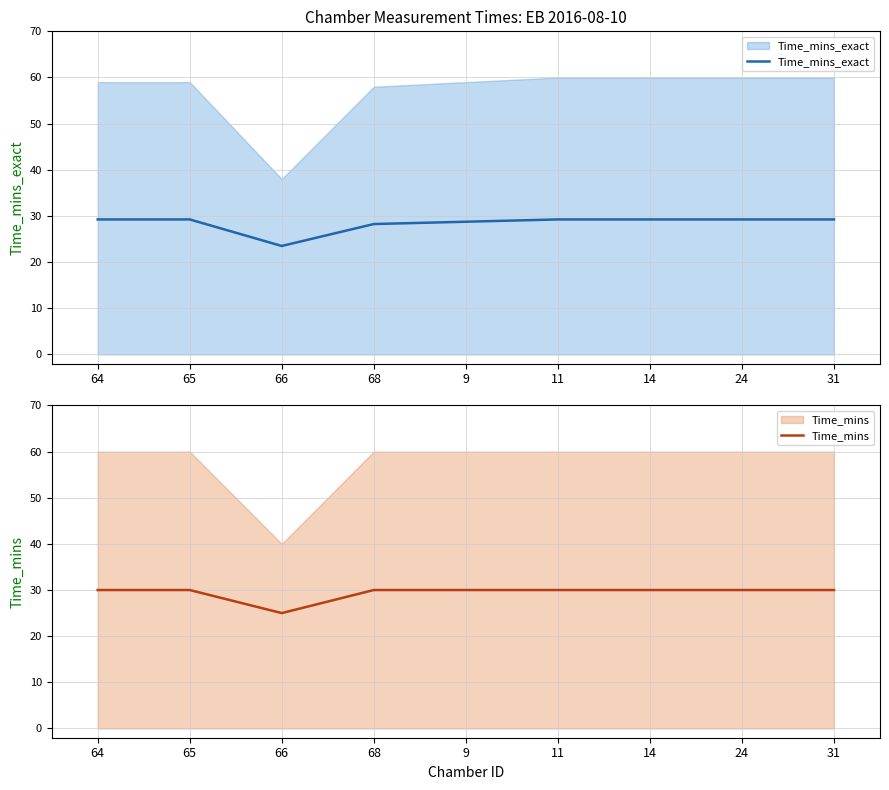

At which label is Time_mins_exact closest to 26?

68